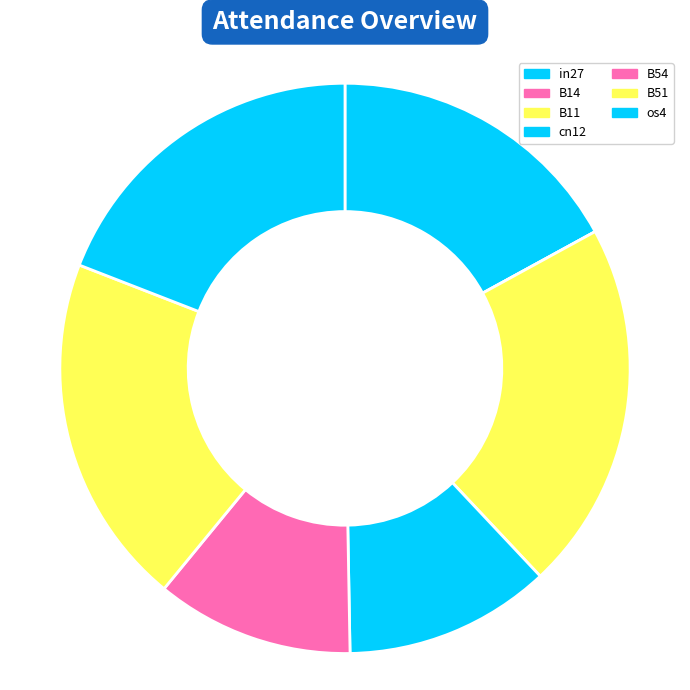

What percentage do os4 and cn12 together represent?

30.8%